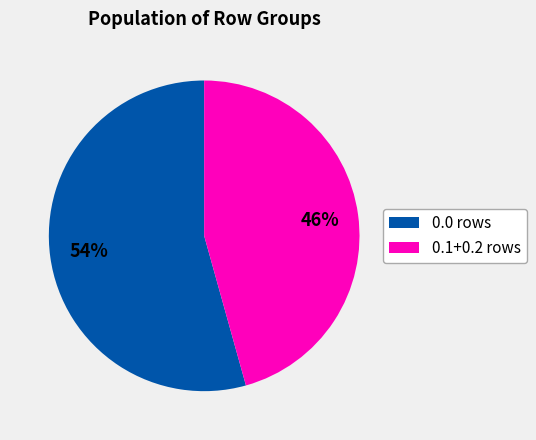

Is it true that 0.0 rows is 54% of the pie?

True